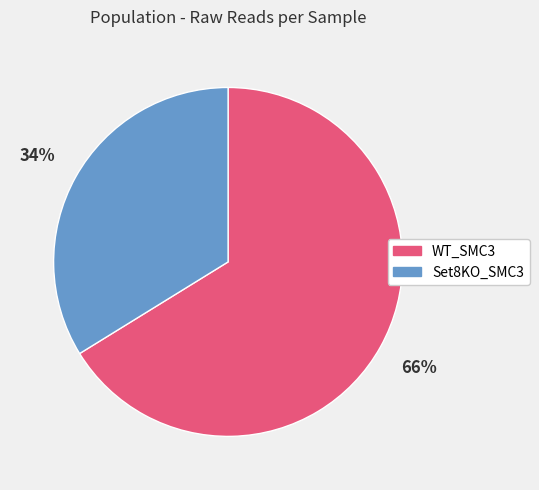

Between WT_SMC3 and Set8KO_SMC3, which is larger?

WT_SMC3